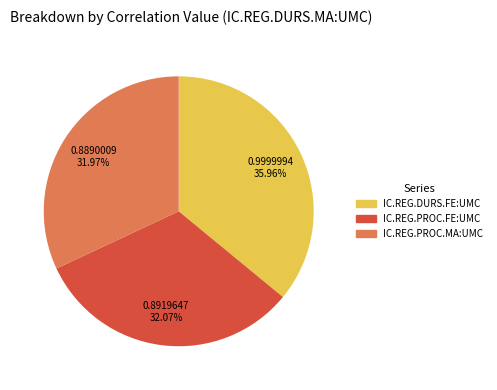

Does IC.REG.PROC.MA:UMC represent more than half of the total?

No